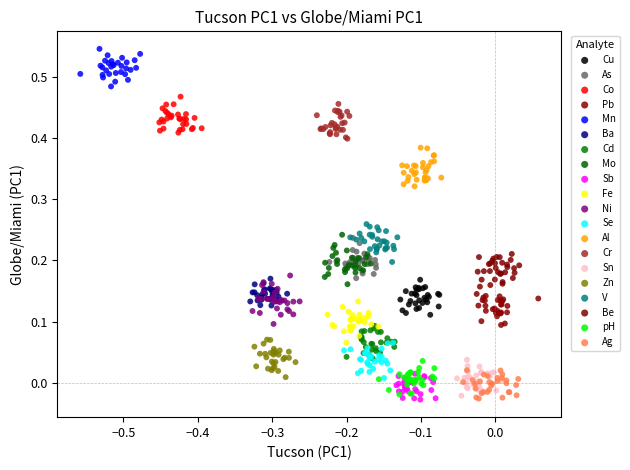

Which series contains the highest Y value?

Mn